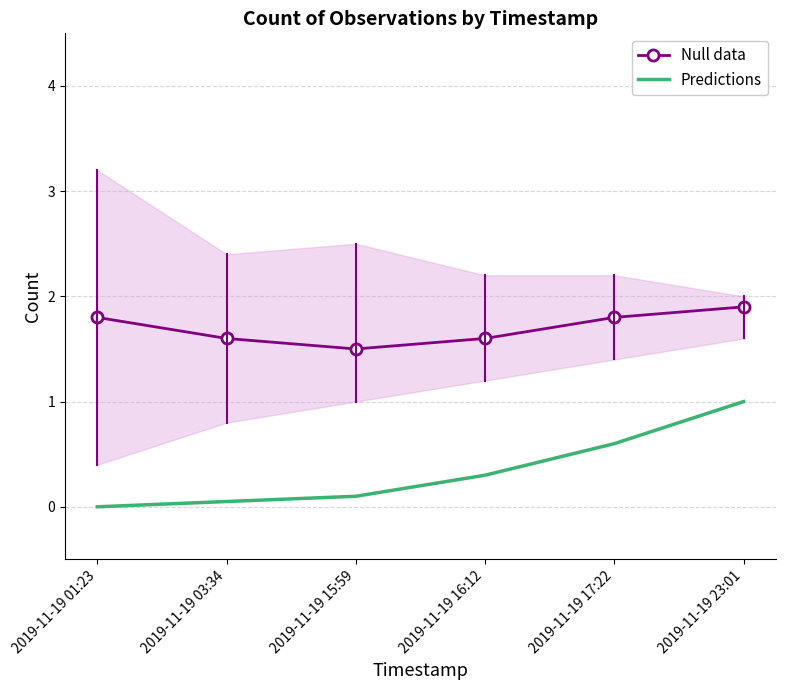

Rank the series at 2019-11-19 17:22 from highest to lowest value.

Null data, Predictions